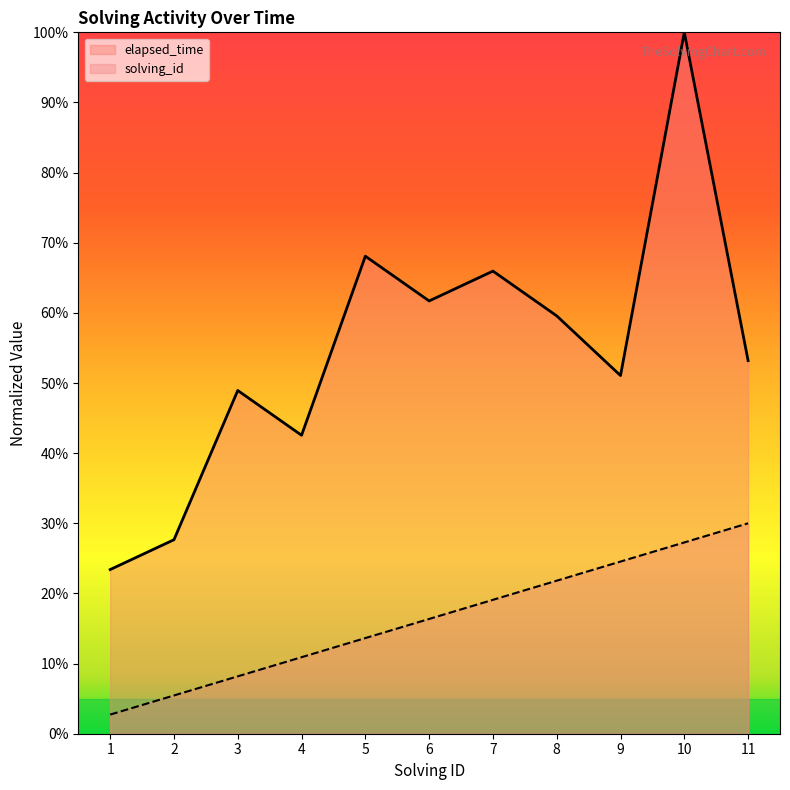

True or false: solving_id and elapsed_time intersect in this chart.

False